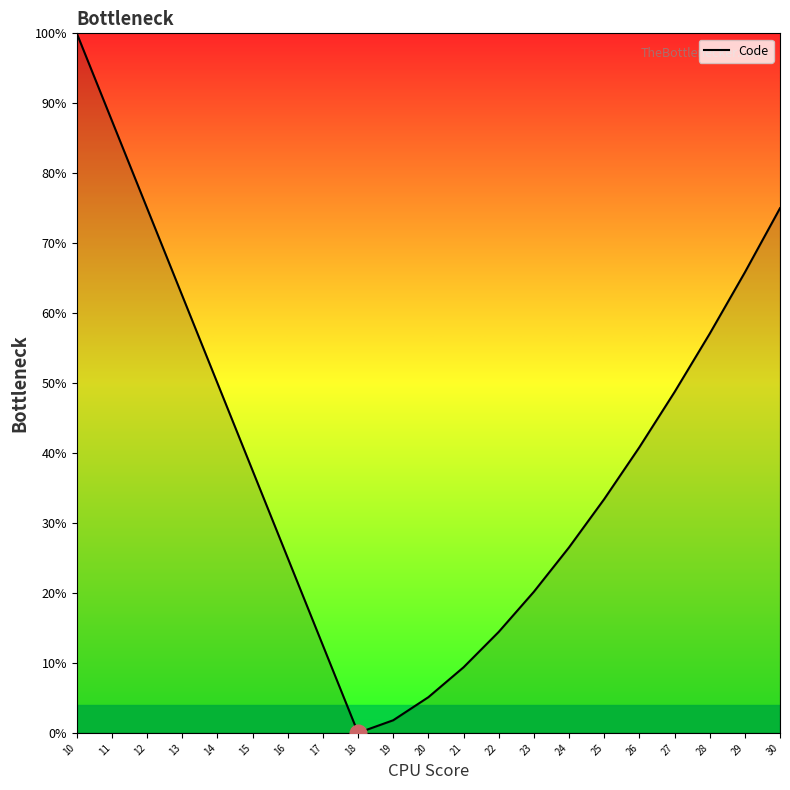

What is the sum of all values?

848.2